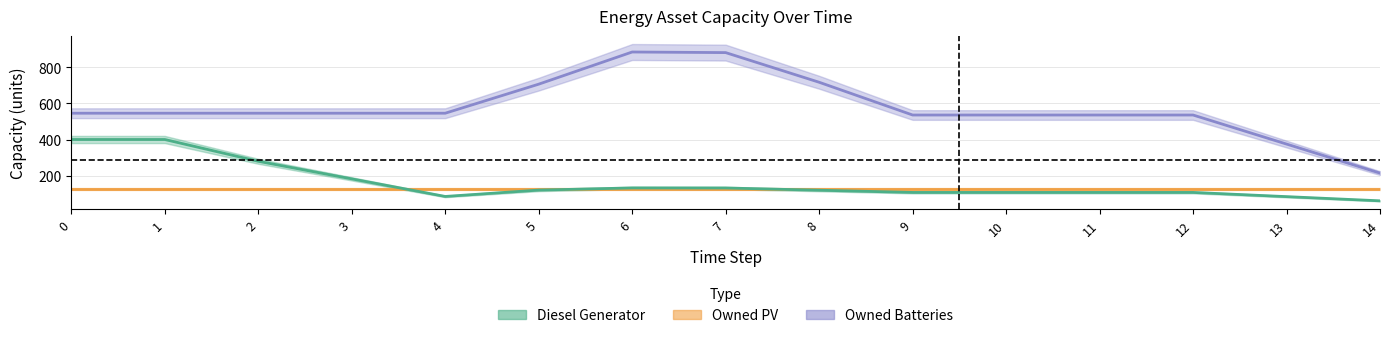

Reading right to left, list all the values displayed in this chart.

Owned Batteries (line): 213.3	374.7	536.0	536.0	536.0	536.0	718.0	882.7	886.0	707.3	546.0	546.0	546.0	546.0	546.0
Owned PV (line): 123.0	123.0	123.0	123.0	123.0	123.0	123.0	123.0	123.0	123.0	123.0	123.0	123.0	123.0	123.0
Diesel Generator (line): 59.3	82.7	106.0	106.0	106.0	106.0	118.3	130.7	131.0	119.0	83.7	181.3	279.0	400.0	400.0